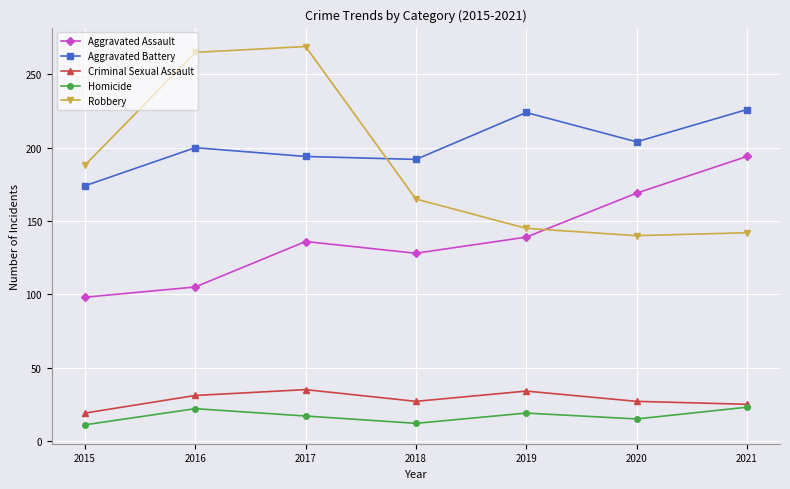

What are all the series names shown in the legend?

Aggravated Assault, Aggravated Battery, Criminal Sexual Assault, Homicide, Robbery